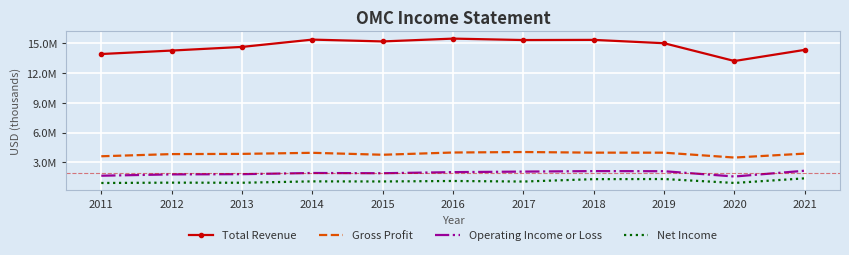

Where is Gross Profit nearest to the value 3768950?

2015